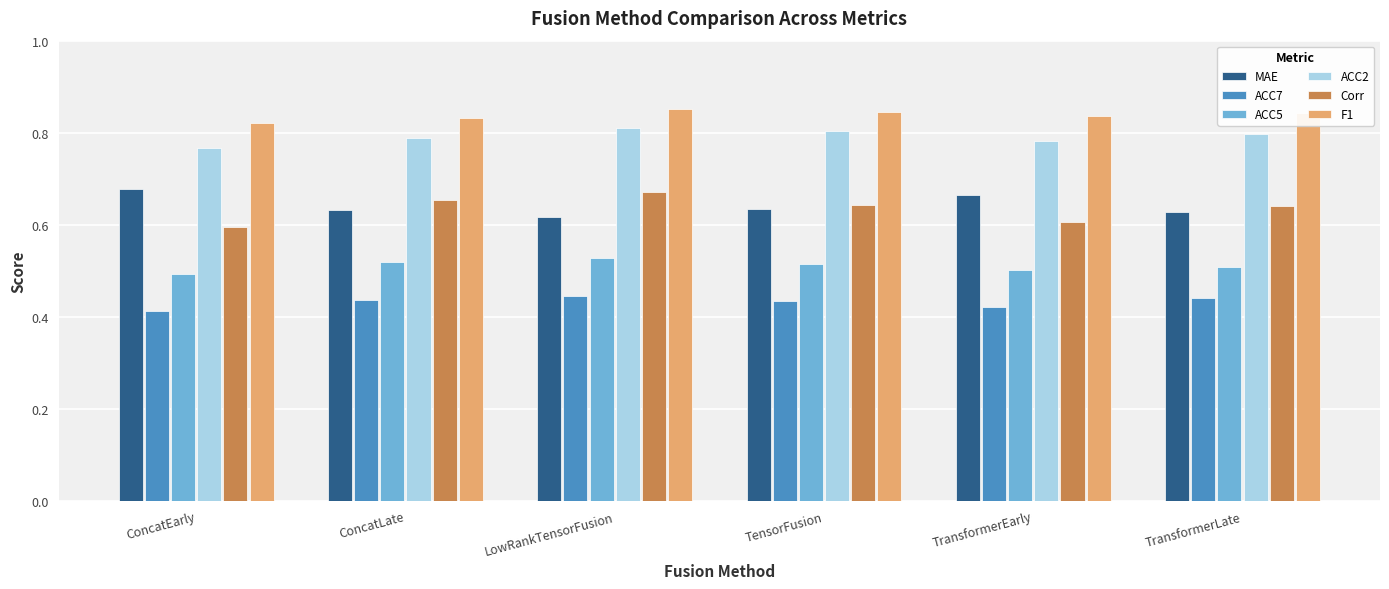

Is it true that ACC2 equals 0.3 at ConcatLate?

False